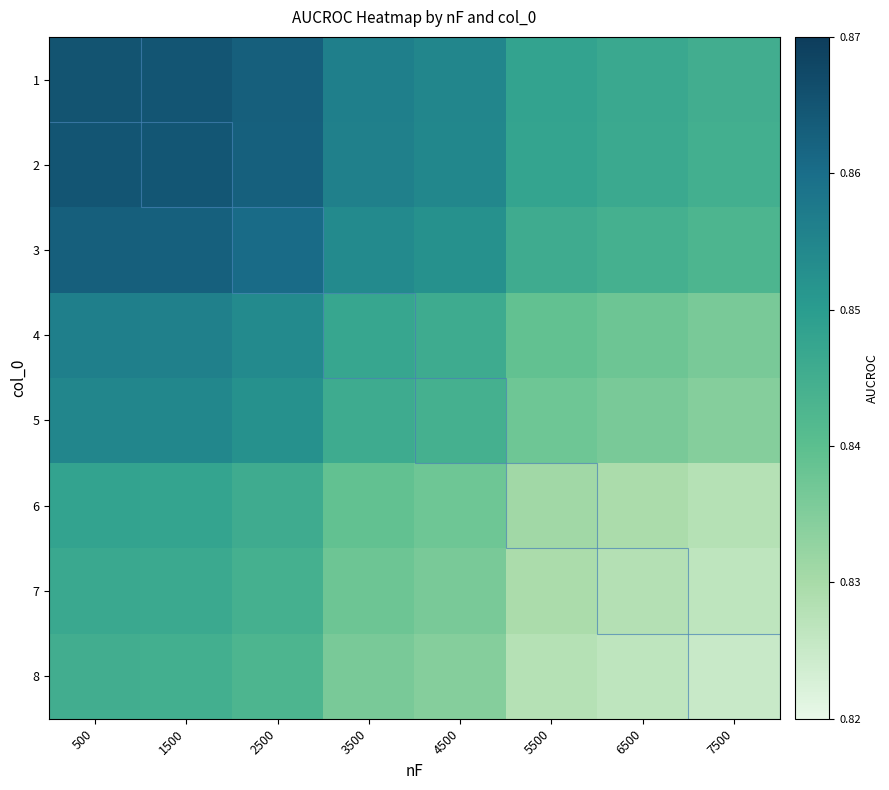

Rank the series by their maximum value, from lowest to highest.

8, 7, 6, 5, 4, 3, 2, 1